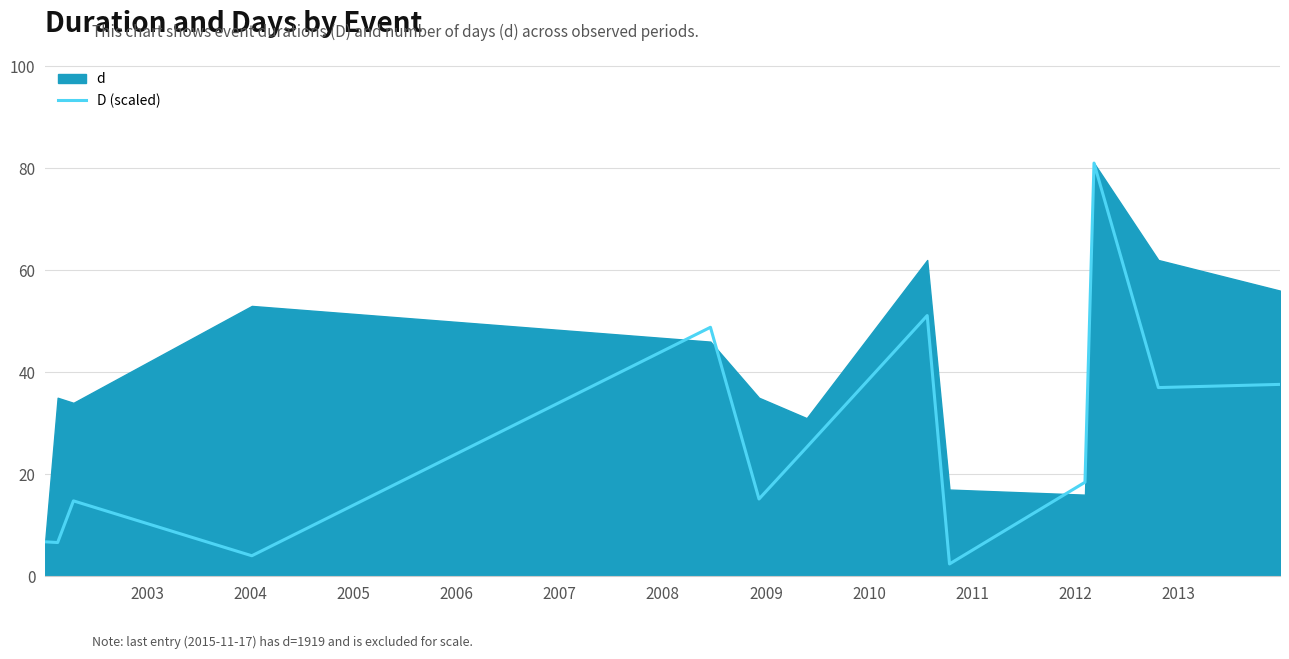

What is the lowest value of the D (scaled) series?

2.4